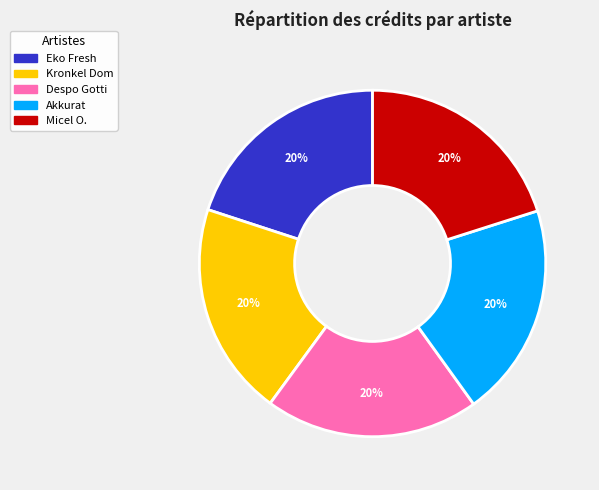

The Despo Gotti slice represents 28% of the pie. True or false?

False